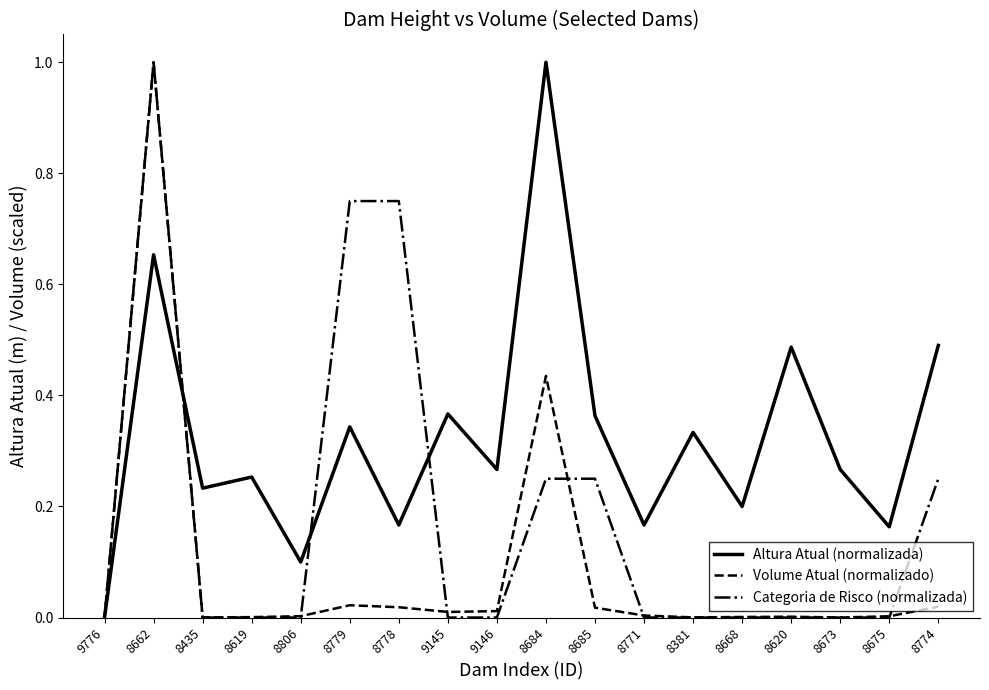

Which series changed the most between 9146 and 8774?

Categoria de Risco (normalizada)